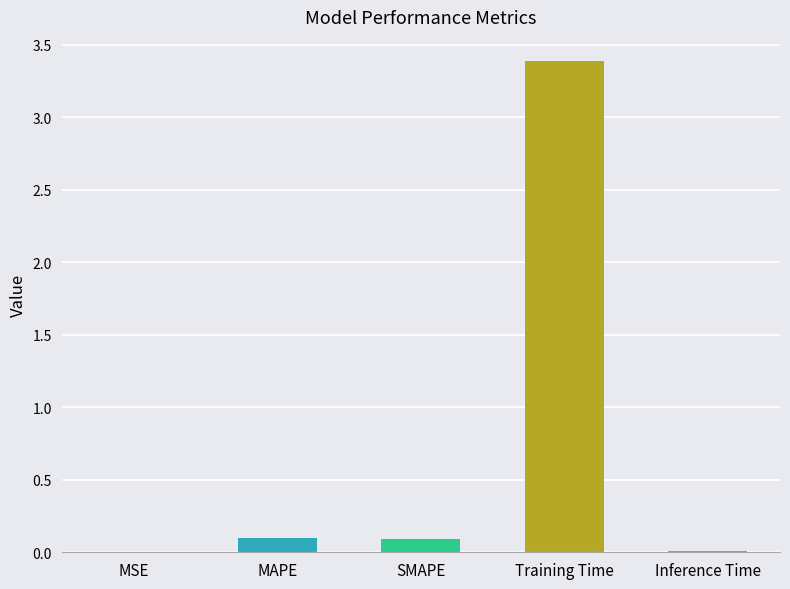

Which label corresponds to the largest value in the chart?

Training Time